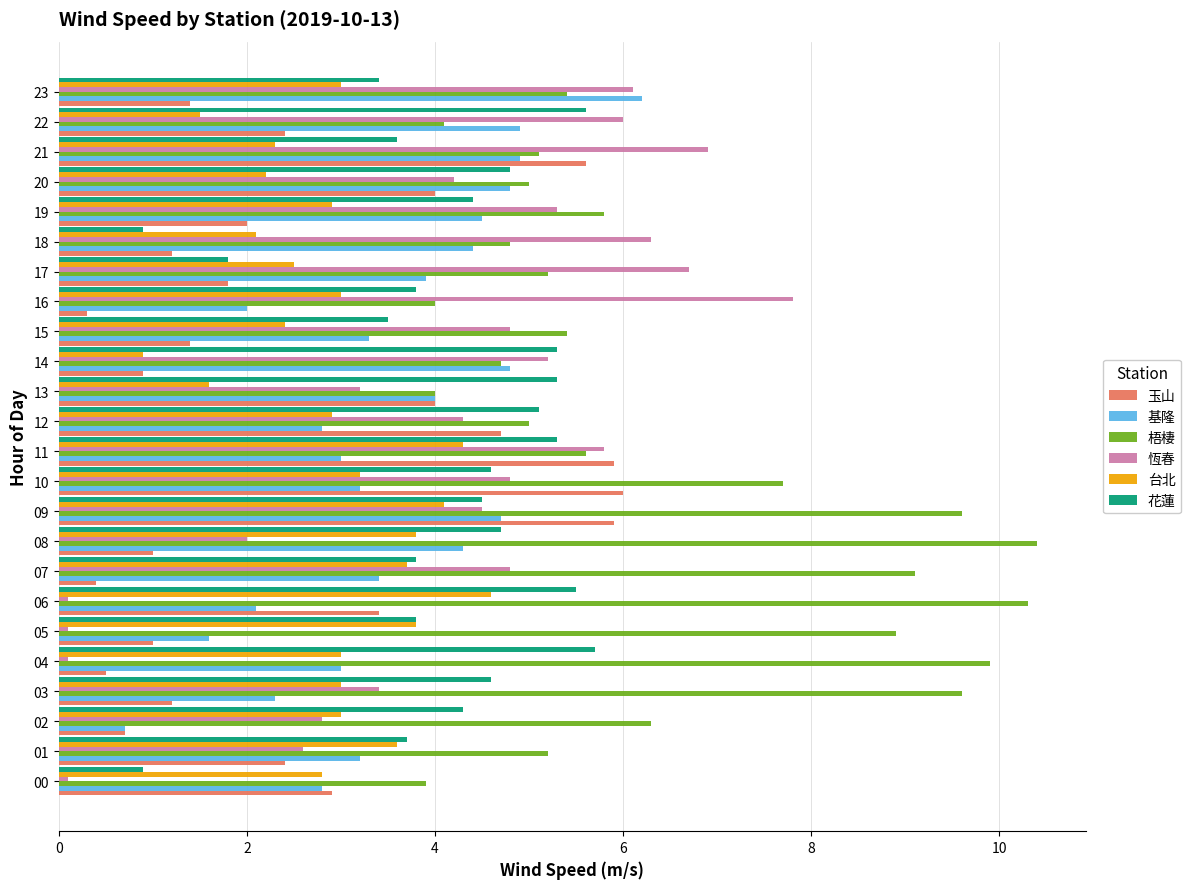

What is the smallest value displayed?

0.1